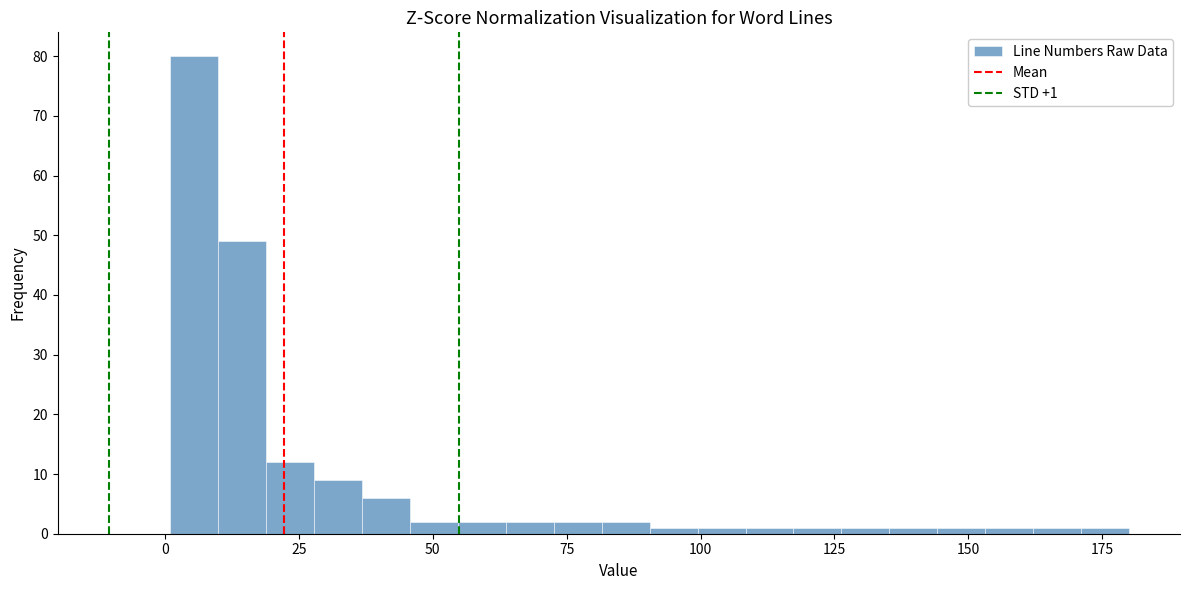

Read against the x-axis, roughly where is the centre of the tallest bar?

5